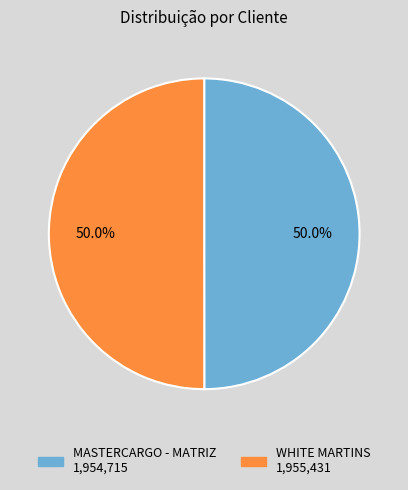

To the nearest percent, what portion does MASTERCARGO - MATRIZ represent?

50%